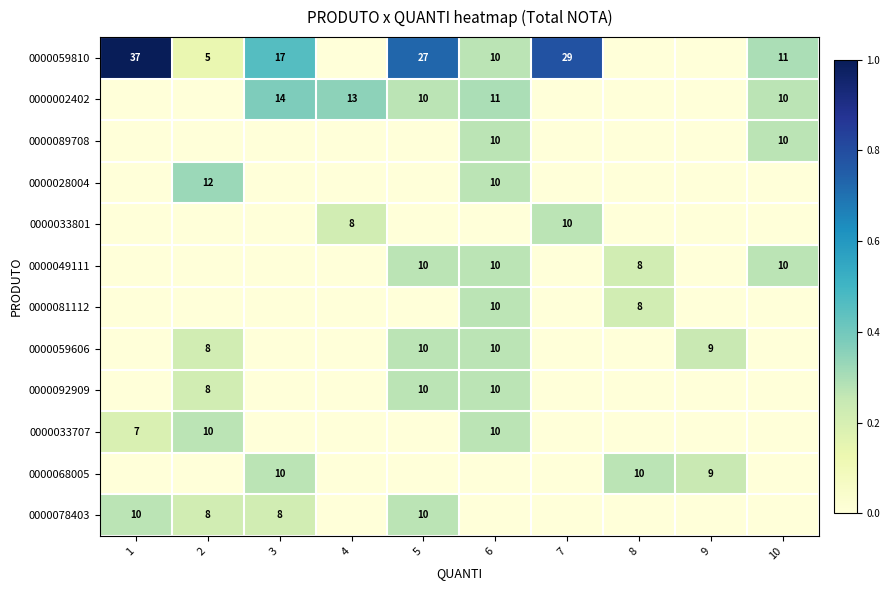

The value of 0000059810 at 10 is 3. True or false?

False